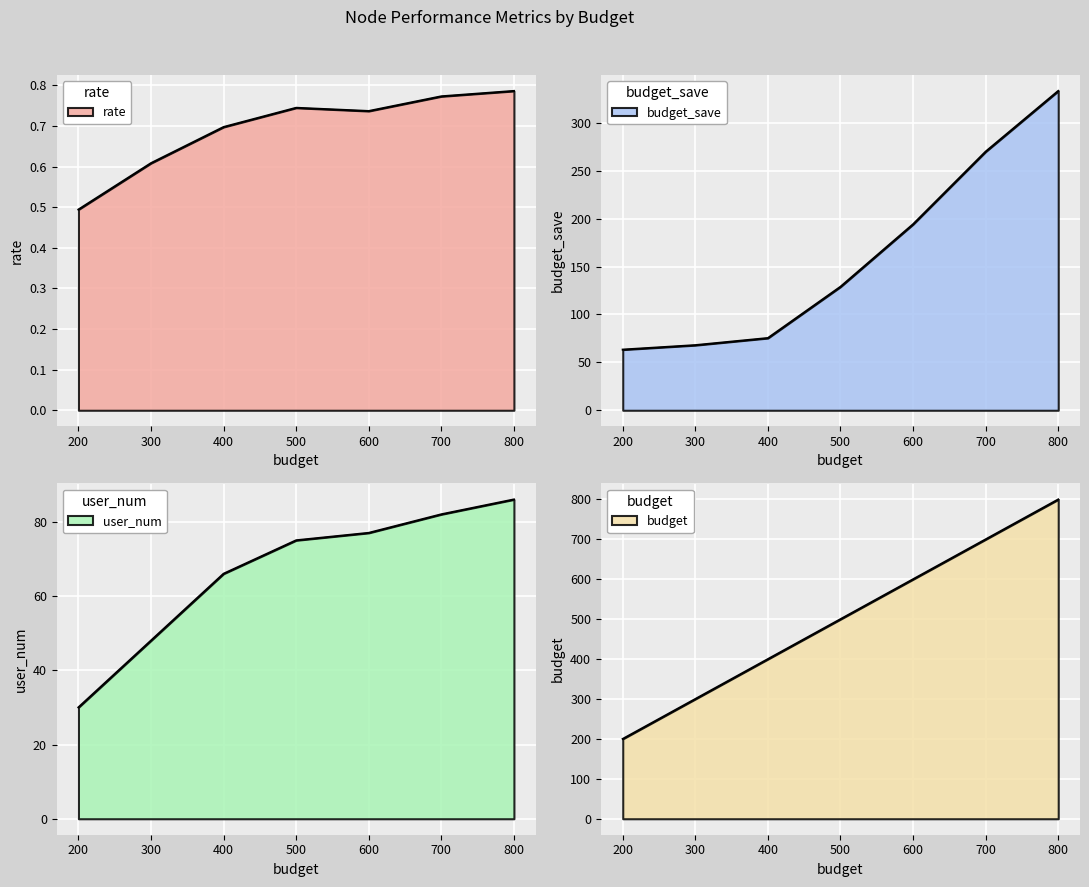

Which series has the largest total across all categories?

budget